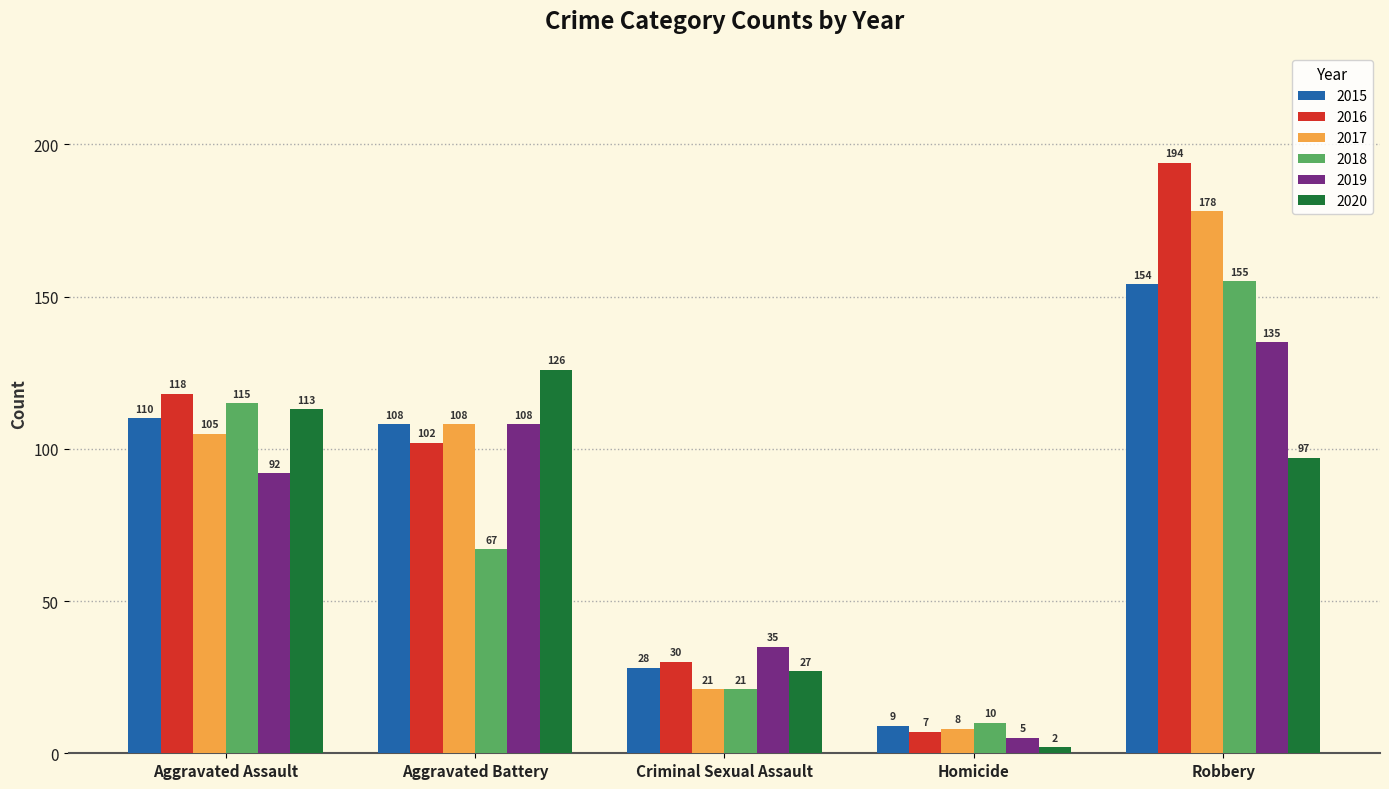

What is the value of the 2018 bar at the 1st from the left?

115